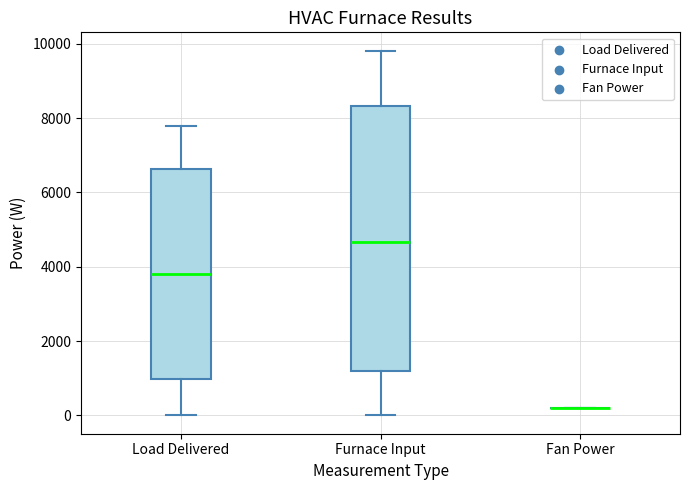

Reading left to right, transcribe this box plot: for each box, give where its median line is, the range the box spans, and where its two whiskers end, as read against the y-axis. The values are not printed on the chart, so give them approximately, as read against the axis.

Load Delivered: median 3800, box 1000 to 6600, whiskers 0 to 7800
Furnace Input: median 4600, box 1200 to 8400, whiskers 0 to 9800
Fan Power: box collapsed to a line at 200, whiskers 200 to 200